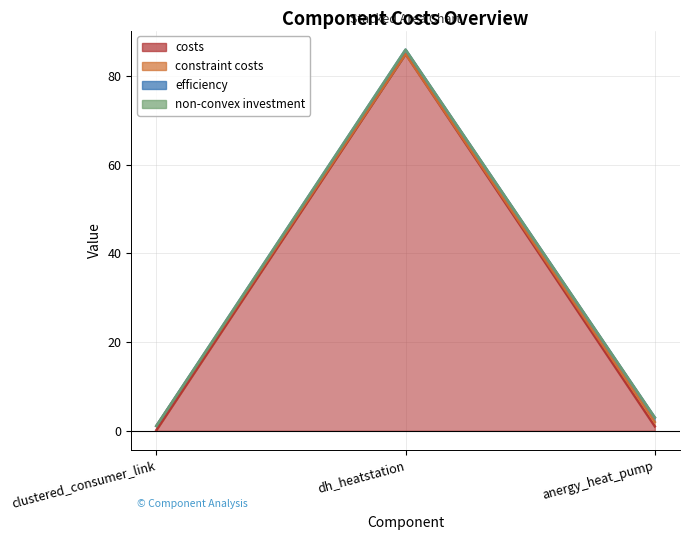

True or false: costs has a value of 85.0 at dh_heatstation.

True